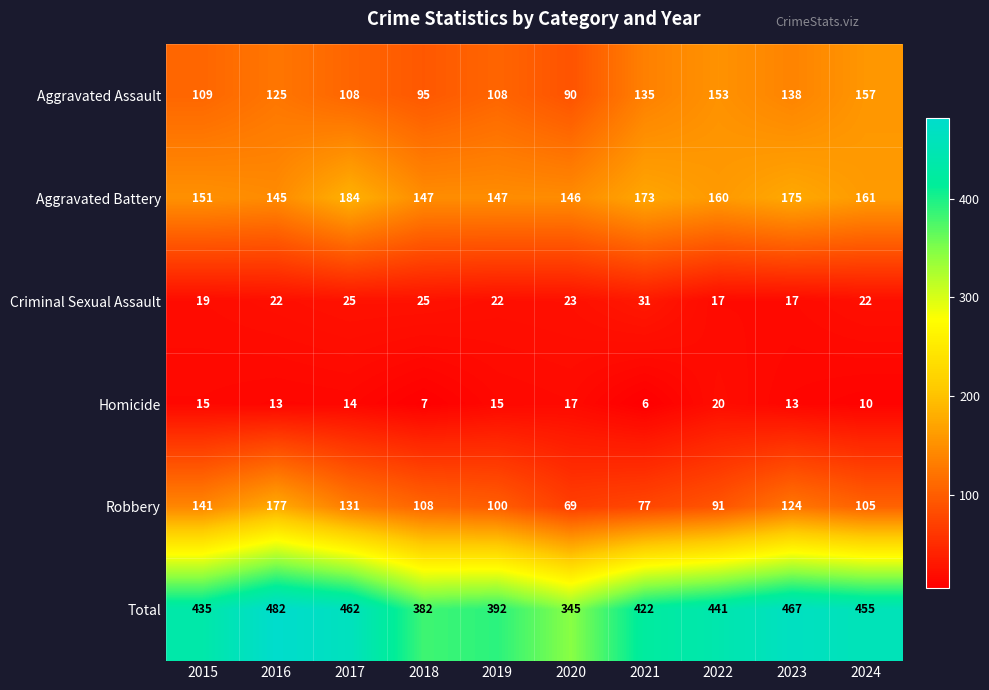

Is the value of Total at 2016 greater than the value of Robbery at 2018?

Yes